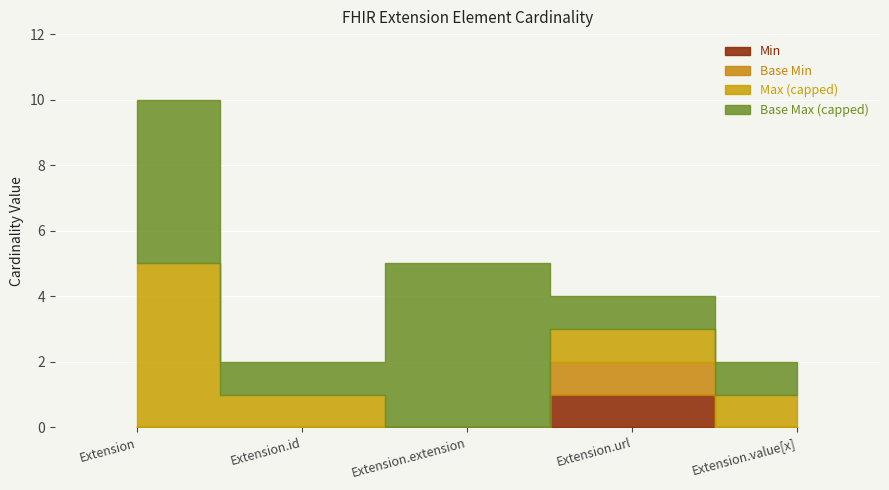

What is the difference between the maximum and minimum values in the Base Max_numeric series?

998